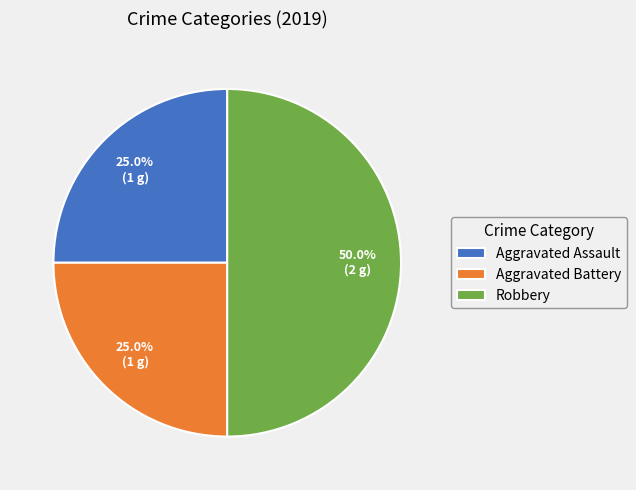

How many slices are in this pie chart?

3